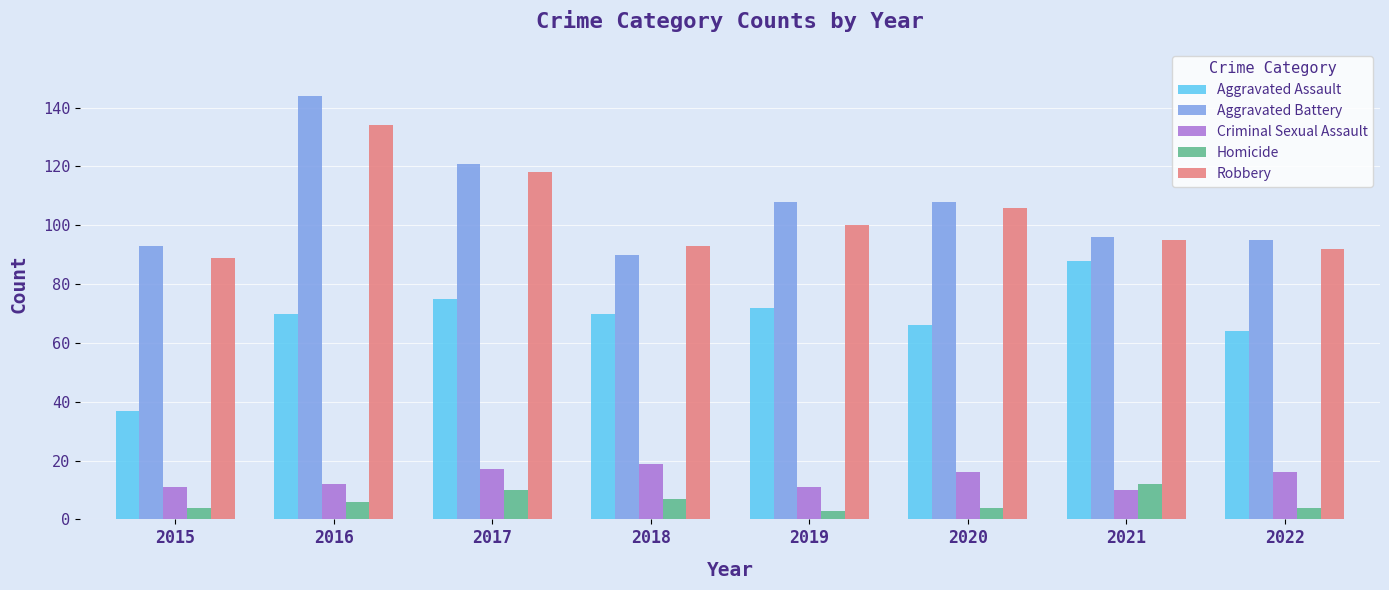

What is the sum of the Aggravated Assault values at 2019 and 2017?

147